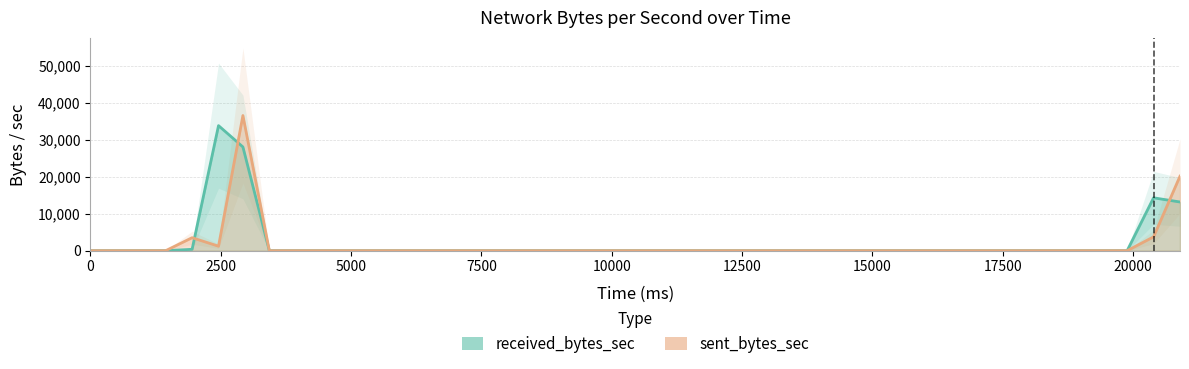

Which series has the widest spread of values?

sent_bytes_sec